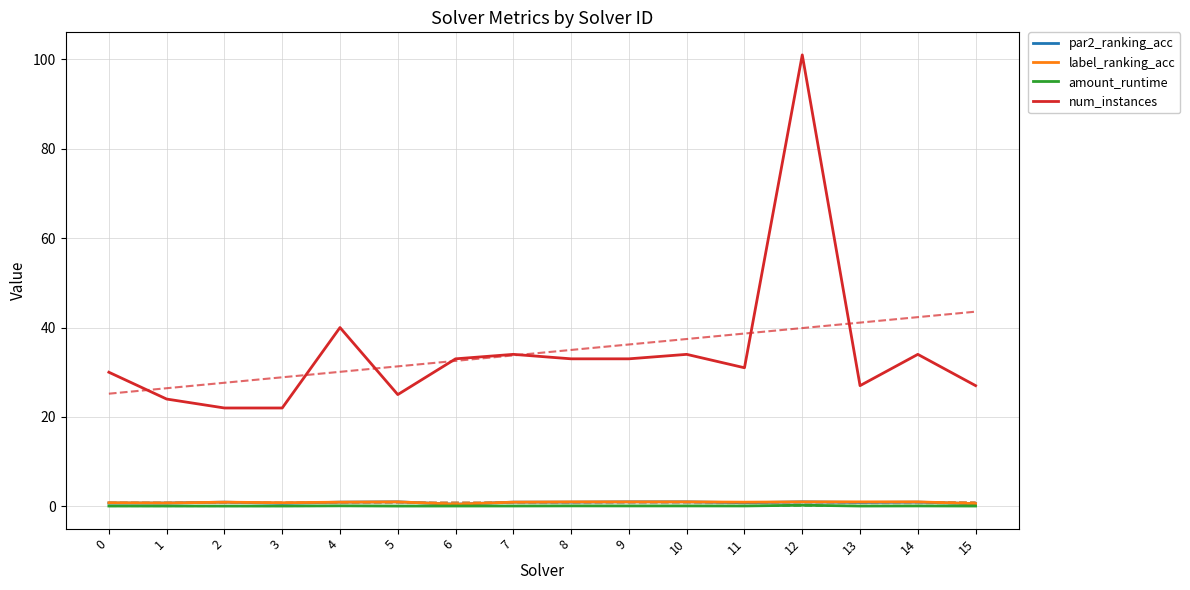

True or false: amount_runtime has a value of 0.1 at 3.

True